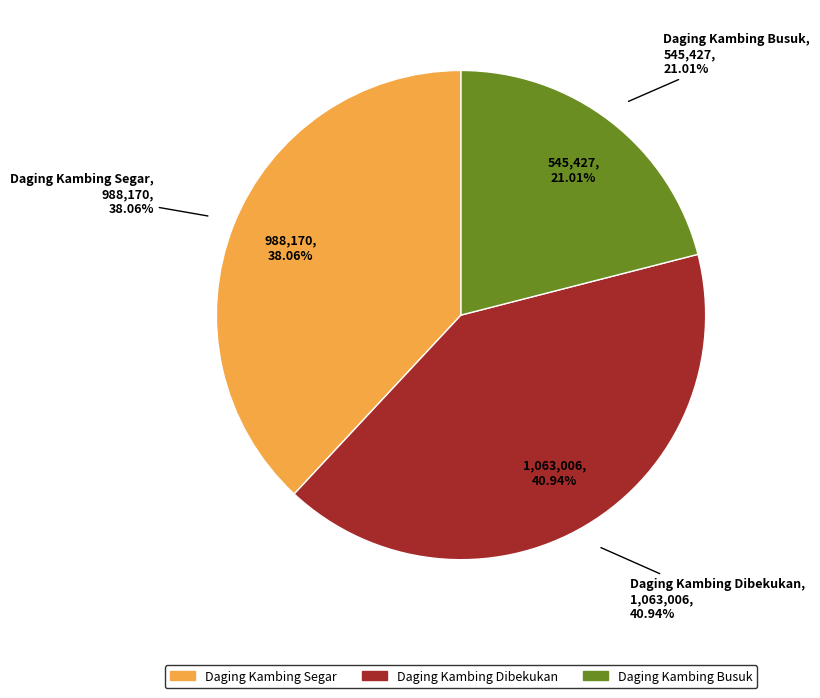

Does any single category account for the majority?

No